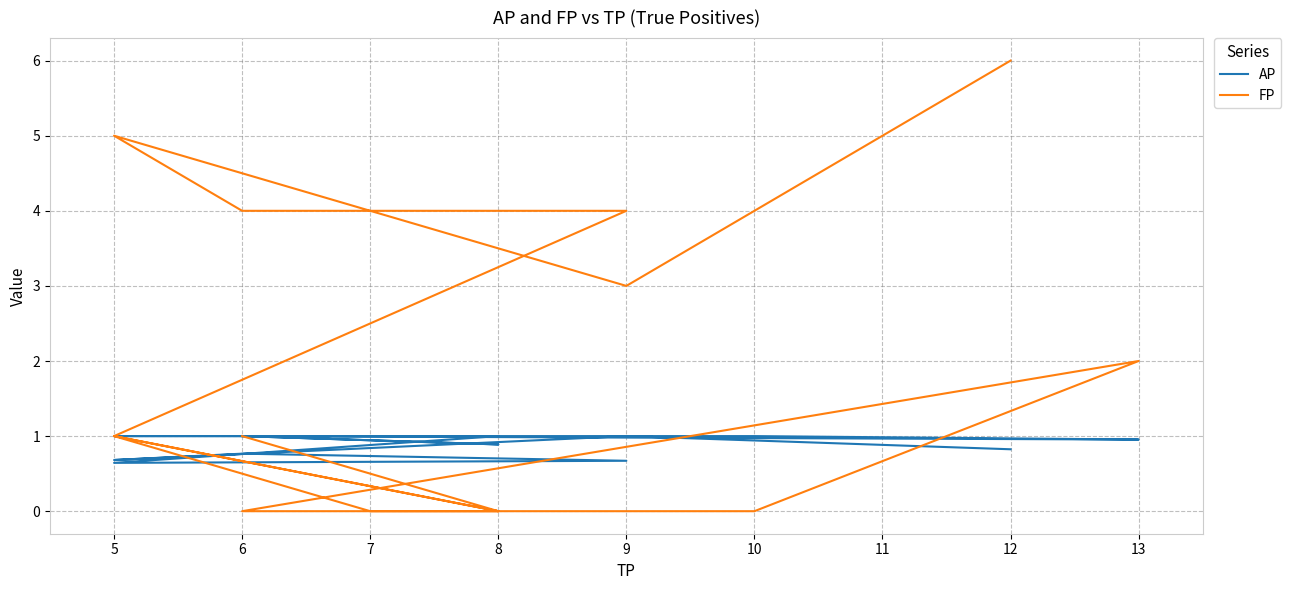

What is the label of the 8th point from the right?

8